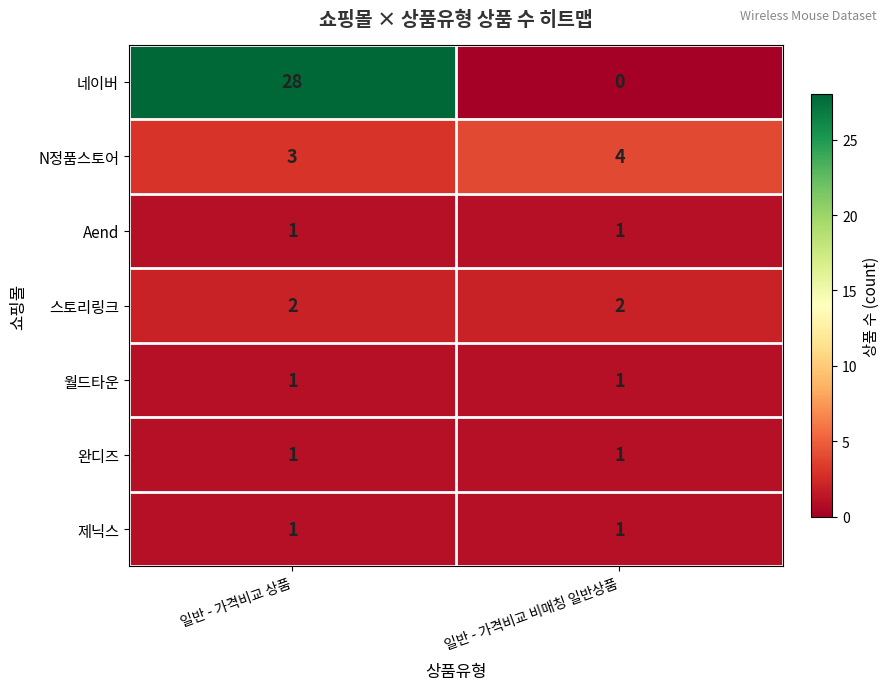

Reading left to right, transcribe all the data shown in this chart.

네이버: 28	0
N정품스토어: 3	4
Aend: 1	1
스토리링크: 2	2
월드타운: 1	1
완디즈: 1	1
제닉스: 1	1